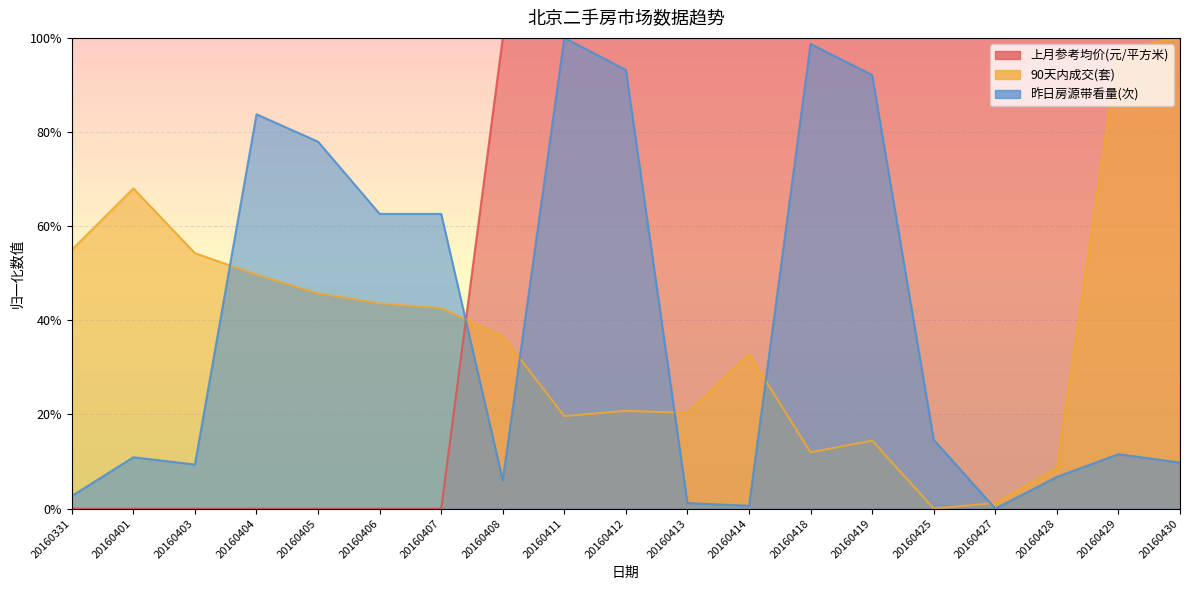

What is the total value across all series at 20160419?

2.1